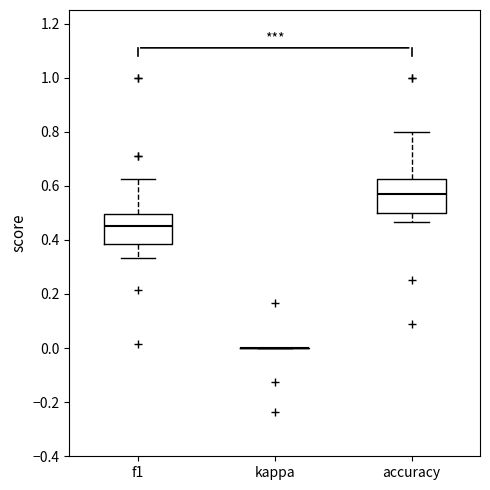

Reading left to right, read every box against the y-axis: the position of its median line, the range the box covers, and the ends of its whiskers. The values are not printed on the chart, so give them approximately, as read against the axis.

f1: median 0.46, box 0.38 to 0.50, whiskers 0.34 to 0.62
kappa: box collapsed to a line at 0.00, whiskers 0.00 to 0.00
accuracy: median 0.58, box 0.50 to 0.62, whiskers 0.46 to 0.80